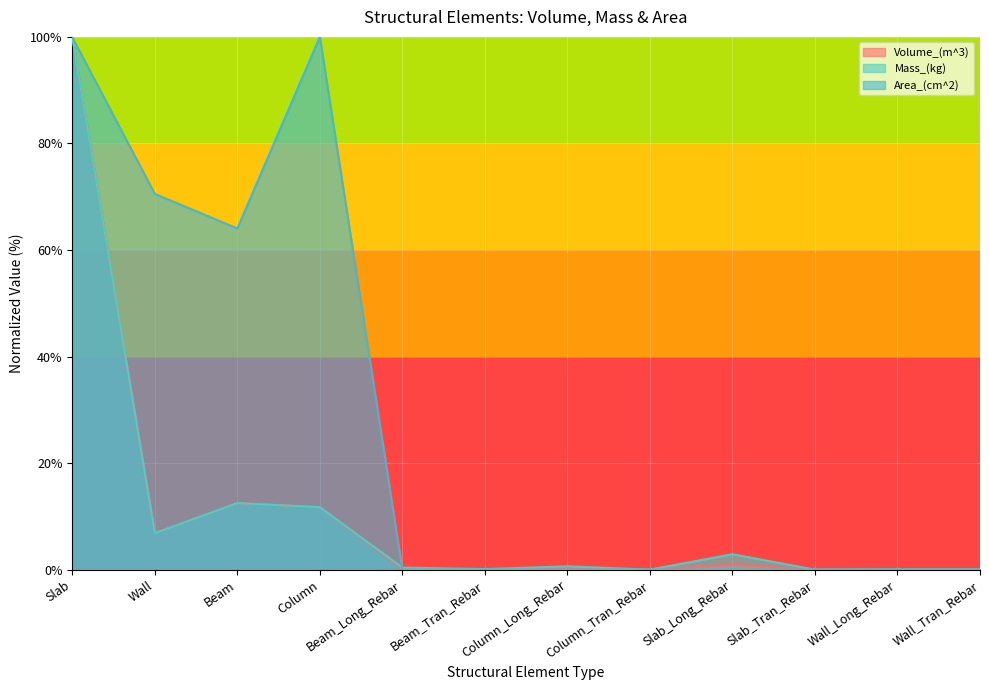

How many positive values does the Mass_(kg) series have?

11